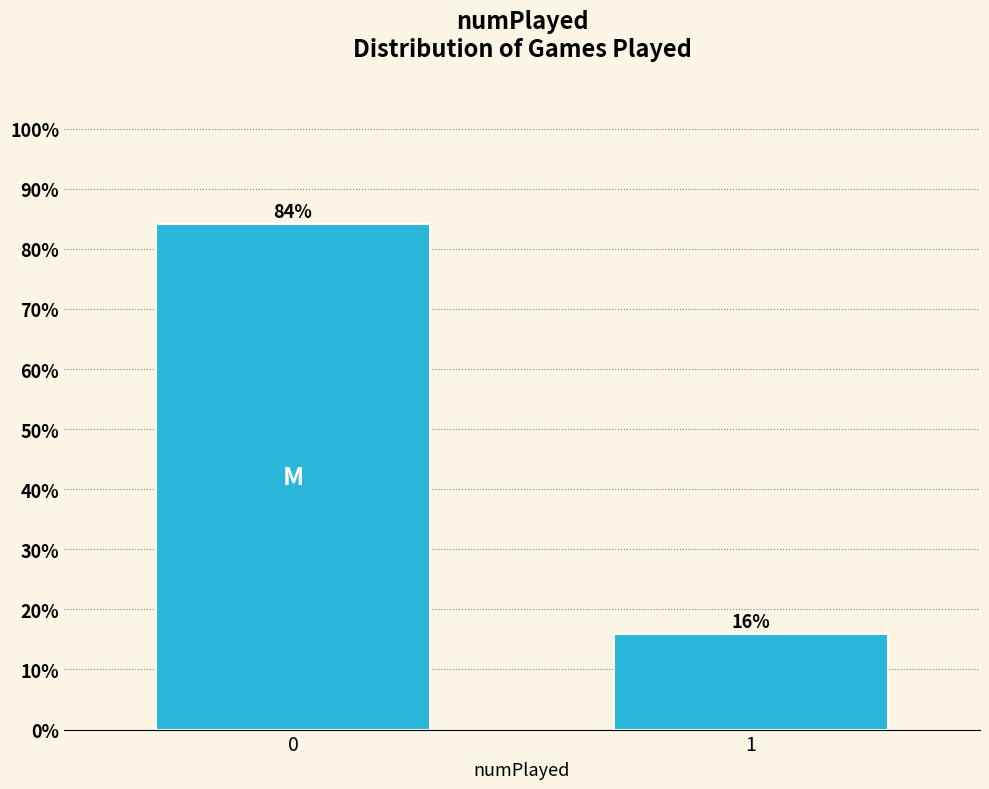

True or false: the data shows 15.8 at 1.

True